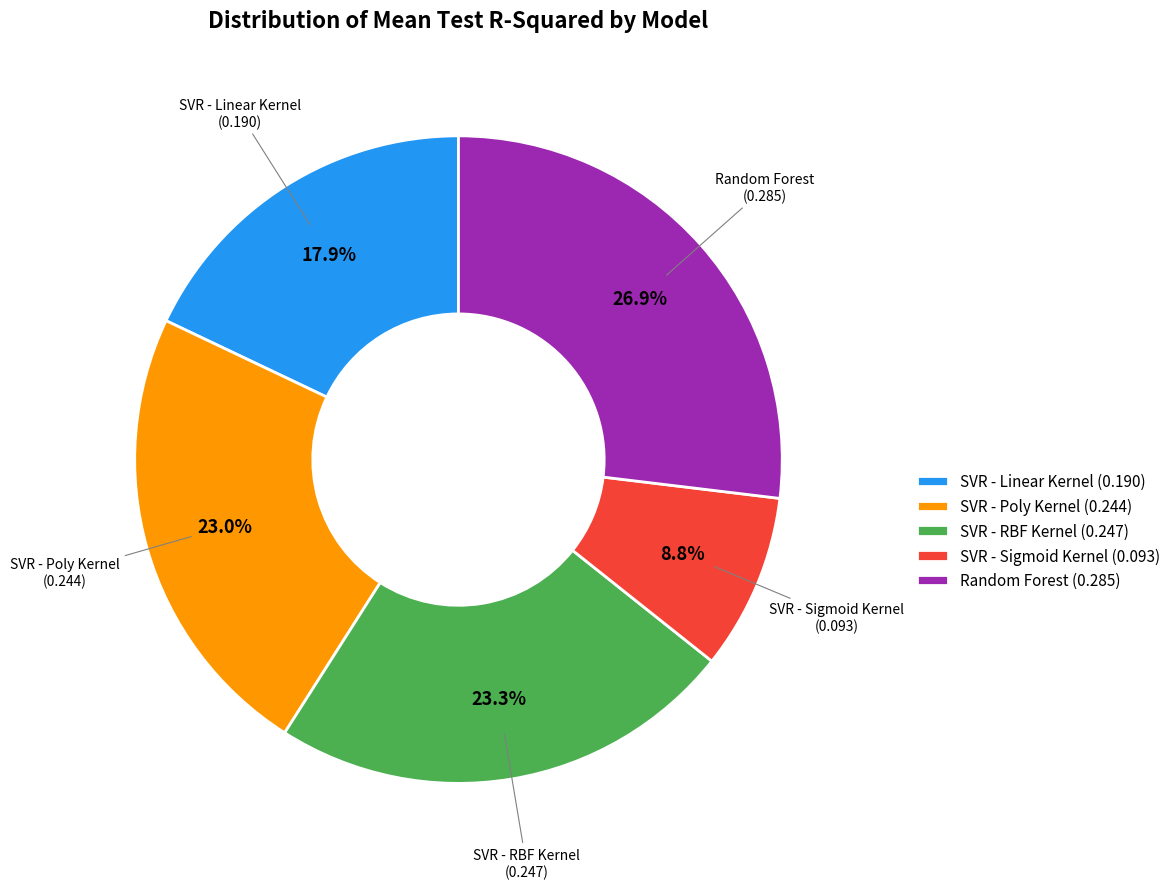

Is there a majority slice in this chart?

No